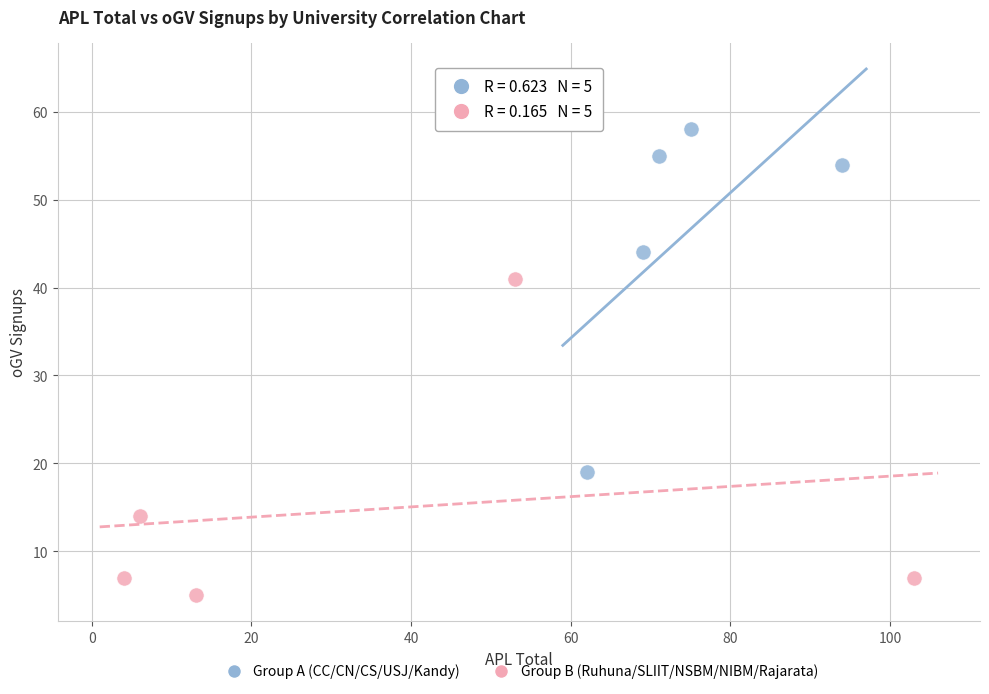

What are all the series names shown in the legend?

Group A (CC/CN/CS/USJ/Kandy), Group B (Ruhuna/SLIIT/NSBM/NIBM/Rajarata)